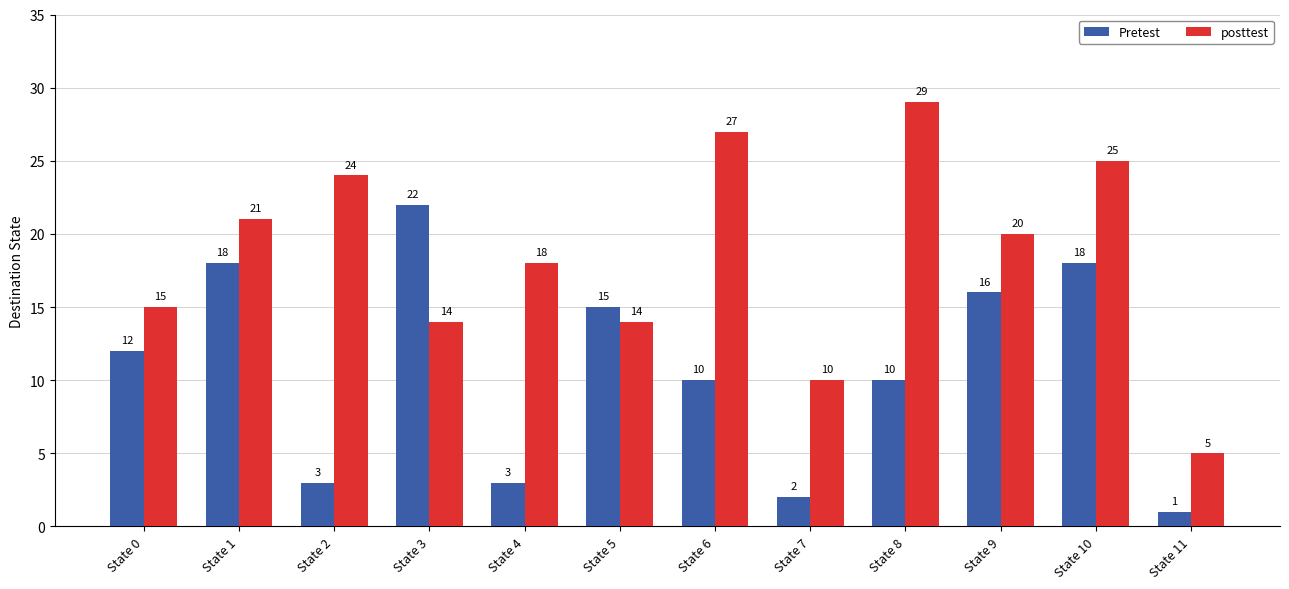

Reading right to left, what are all the values shown in this chart?

Pretest: State 11=1	State 10=18	State 9=16	State 8=10	State 7=2	State 6=10	State 5=15	State 4=3	State 3=22	State 2=3	State 1=18	State 0=12
posttest: State 11=5	State 10=25	State 9=20	State 8=29	State 7=10	State 6=27	State 5=14	State 4=18	State 3=14	State 2=24	State 1=21	State 0=15